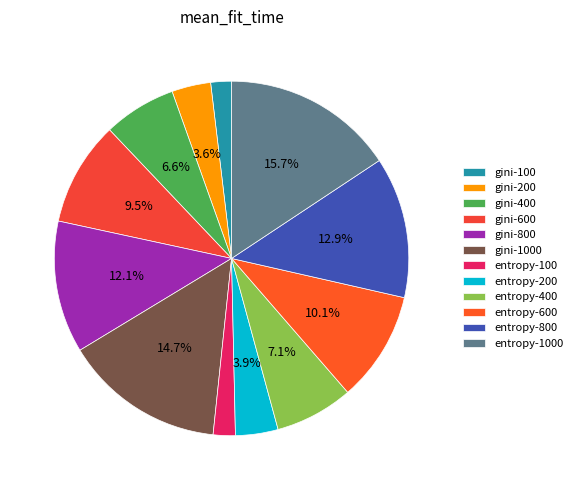

Do entropy-800 and entropy-600 together represent more than half of the pie?

No